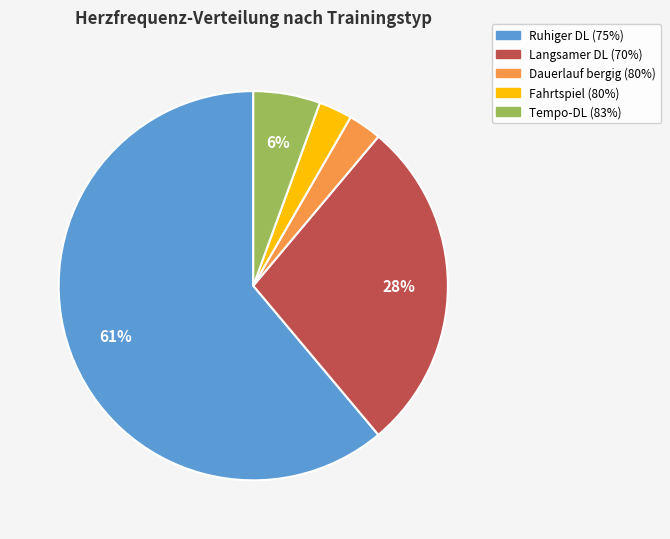

Does any single category account for the majority?

Yes